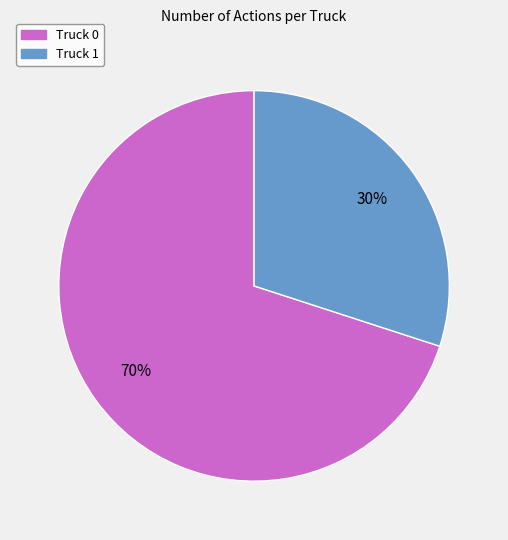

Is the sum of Truck 0 and Truck 1 greater than half?

Yes